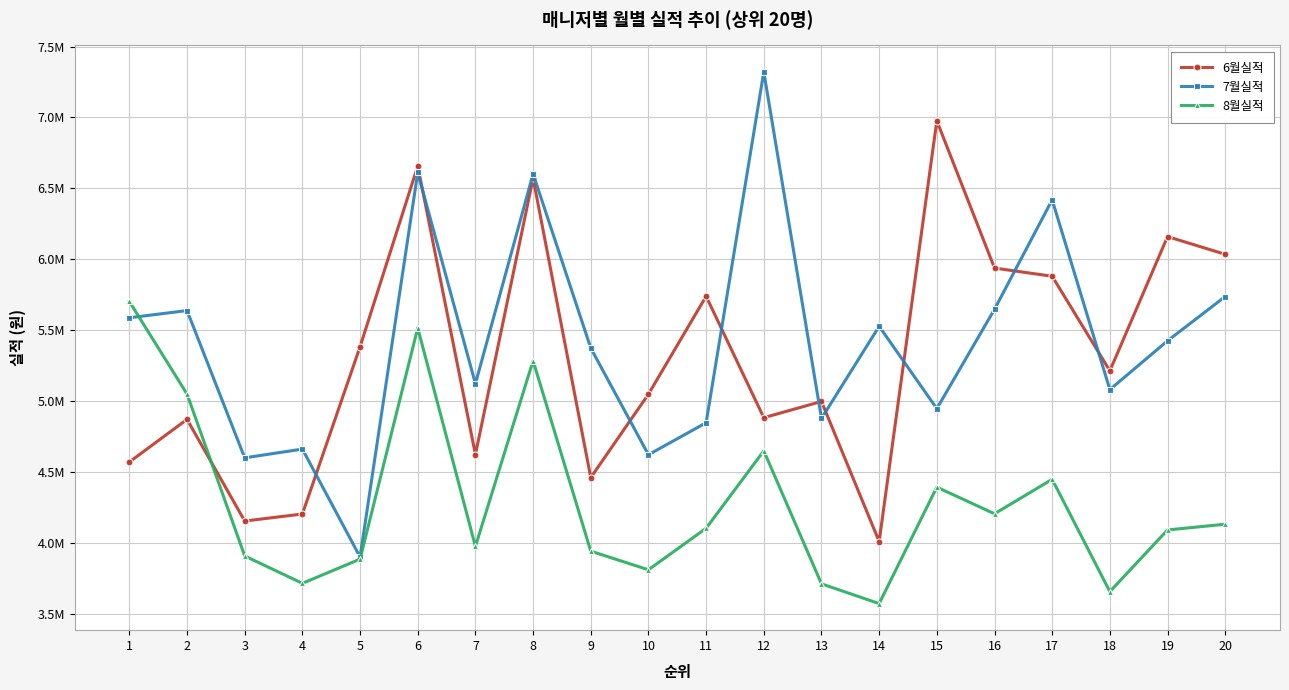

Which series has the widest spread of values?

7월실적